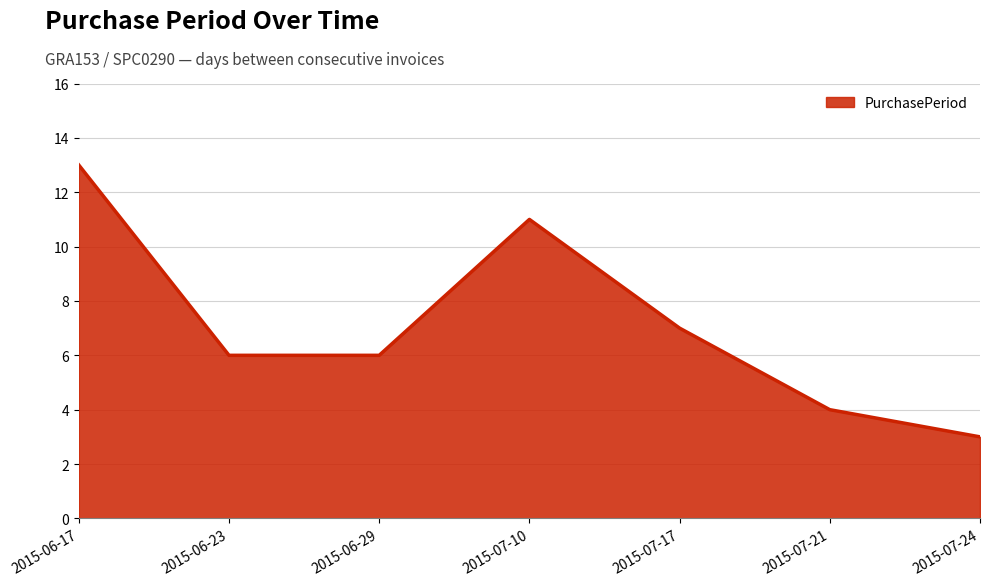

What is the change in value from 2015-06-17 to 2015-07-10?

-2